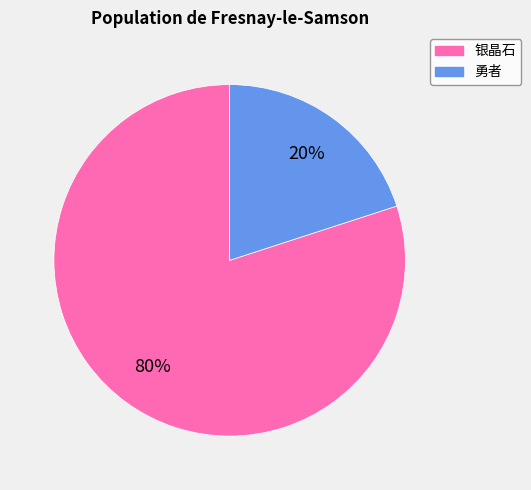

To the nearest percent, what is the average slice percentage?

50%